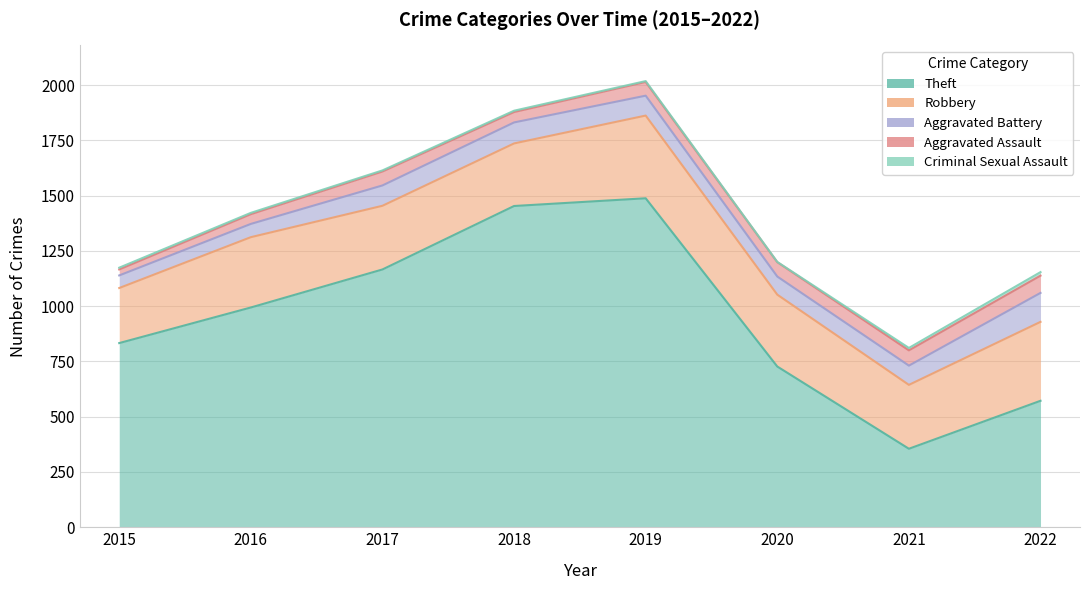

At which category is the sum across all series the highest?

2019